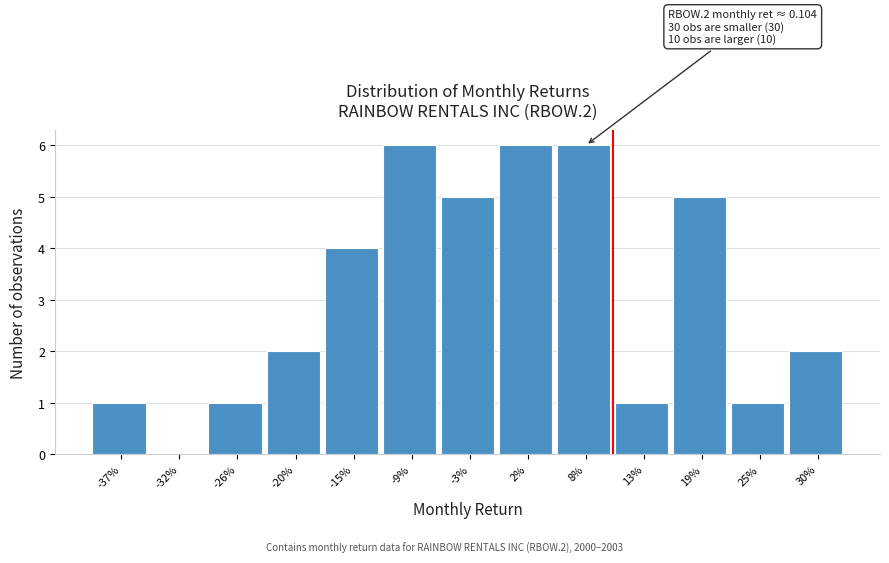

Reading left to right, list all the values displayed in this chart.

-37%=1	-32%=0	-26%=1	-20%=2	-15%=4	-9%=6	-3%=5	2%=6	8%=6	13%=1	19%=5	25%=1	30%=2